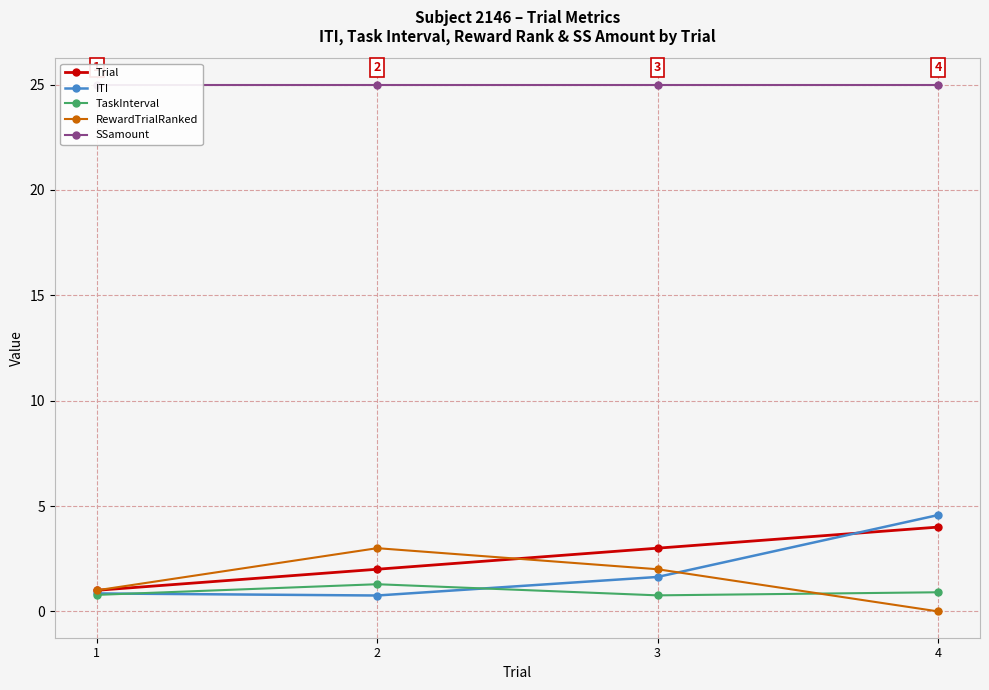

Where is the first local maximum for TaskInterval?

2